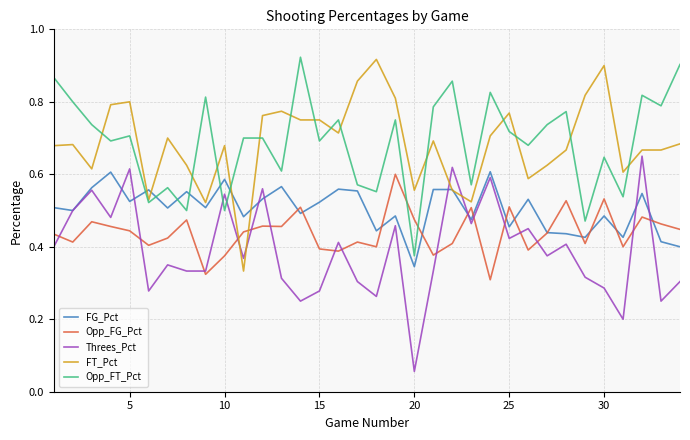

At how many categories does at least one series exceed 0?

34